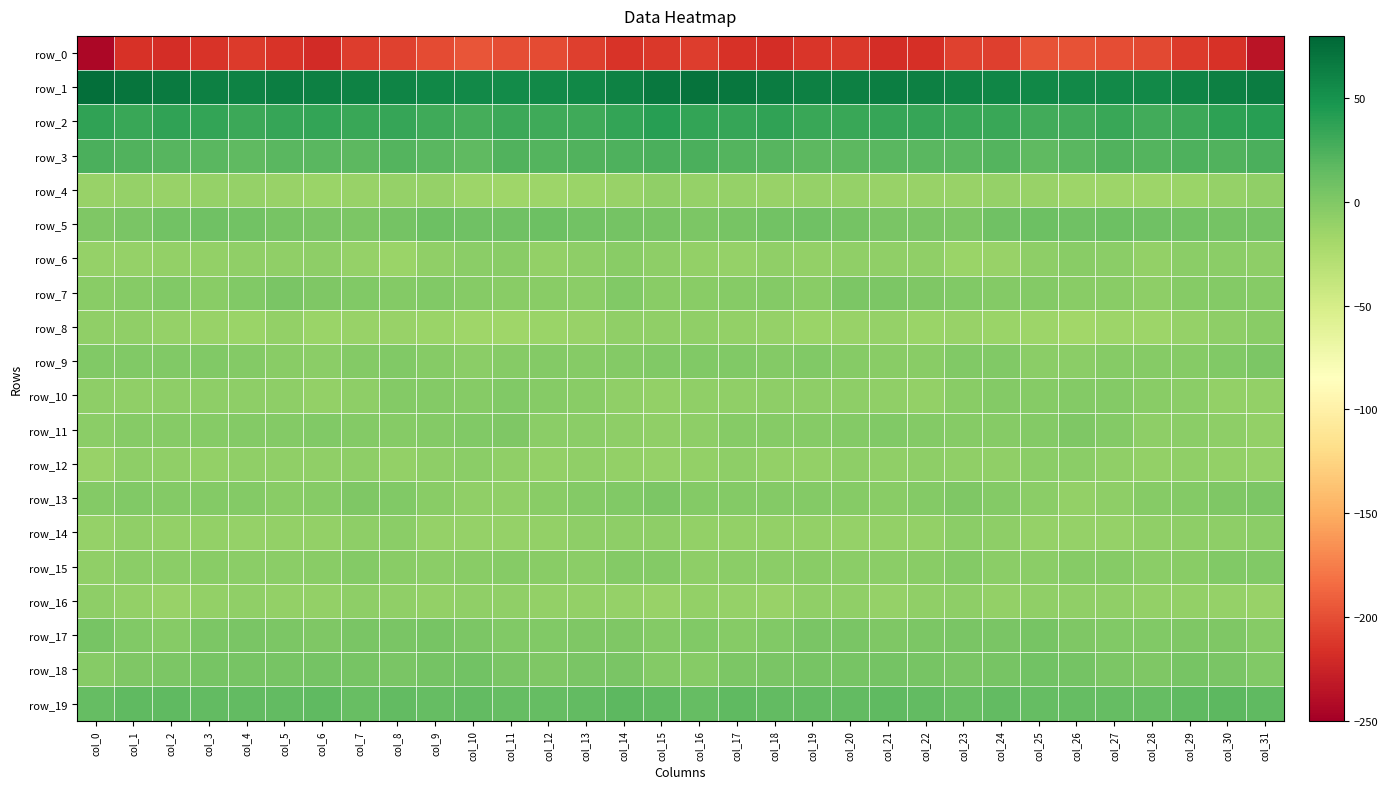

Which category has the highest value across all series?

col_0